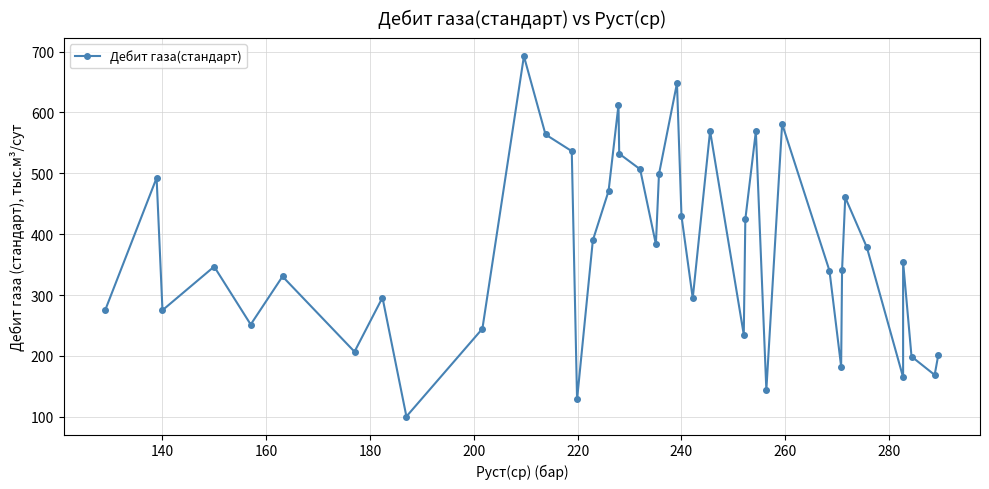

Is it true that the value at 23 is 82.1?

False